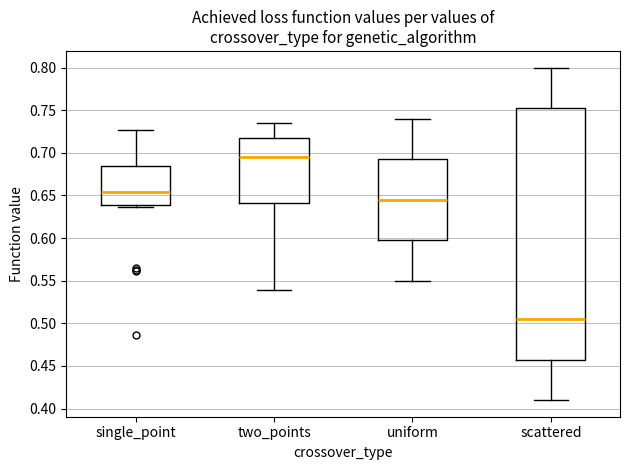

Where is the upper edge of the box for uniform on the y-axis? The values are not printed on the chart, so give them approximately, as read against the axis.

0.695